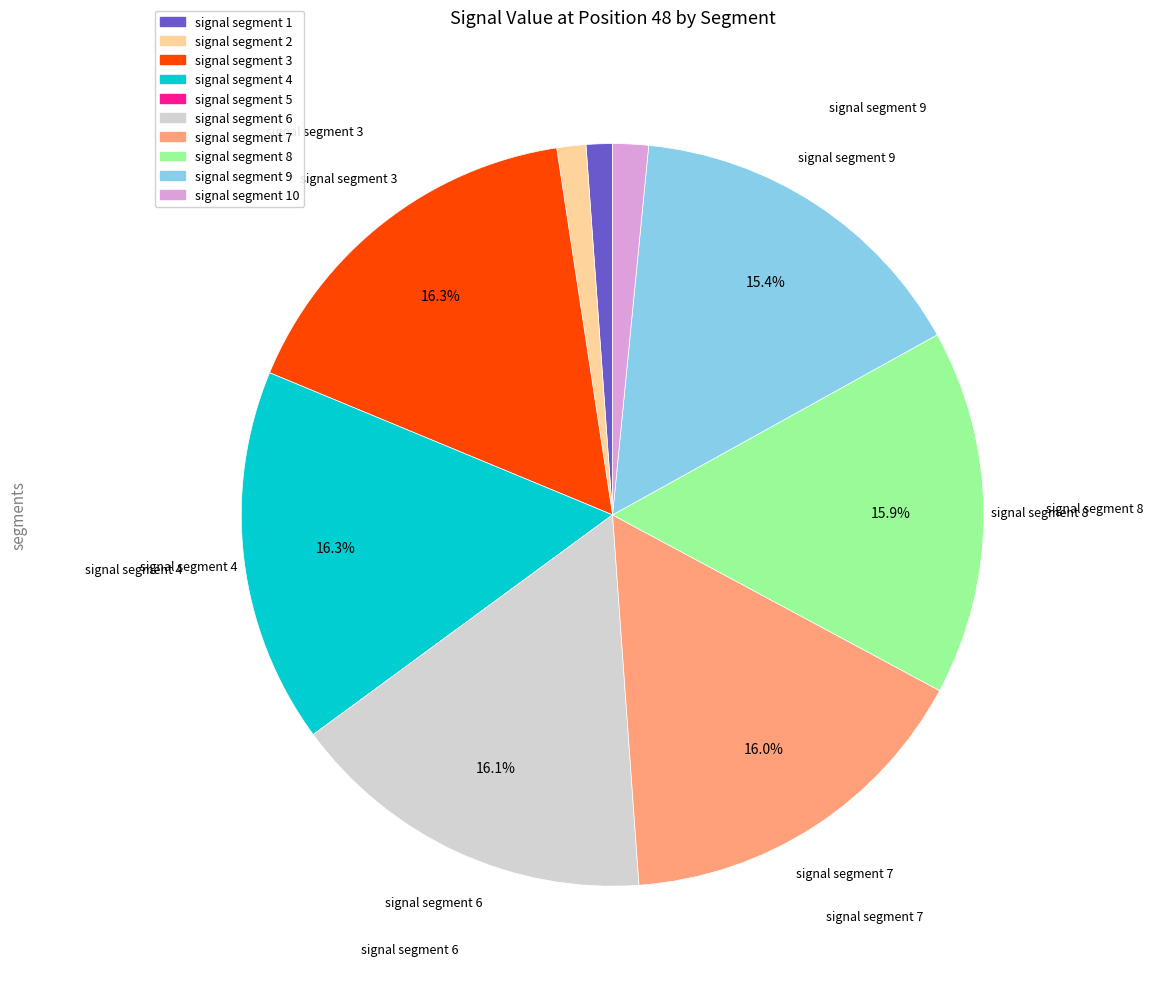

Is there a majority slice in this chart?

No